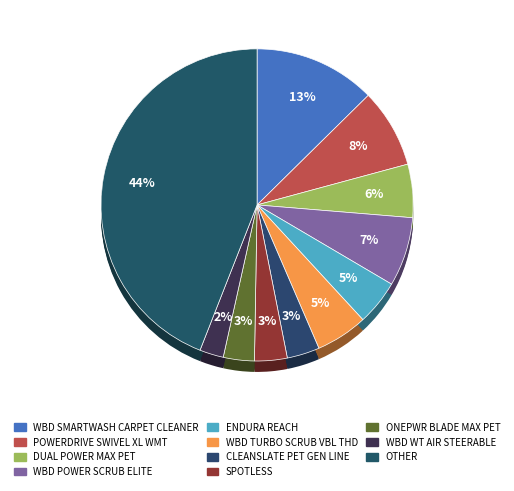

Does WBD WT AIR STEERABLE account for over 50% of the chart?

No